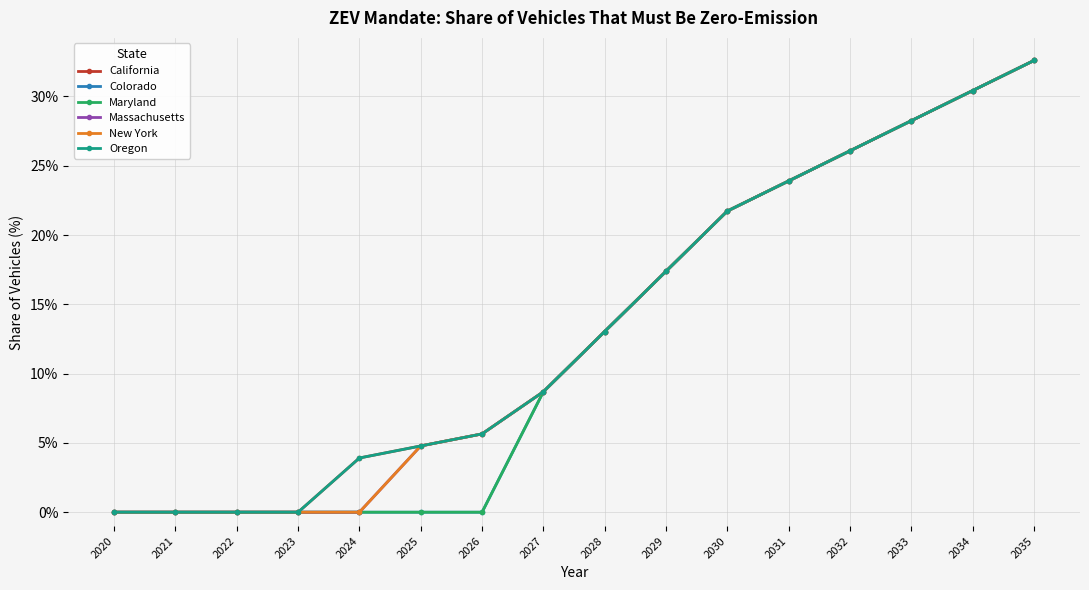

What is the value of the Oregon point at the 6th from the left?

4.8